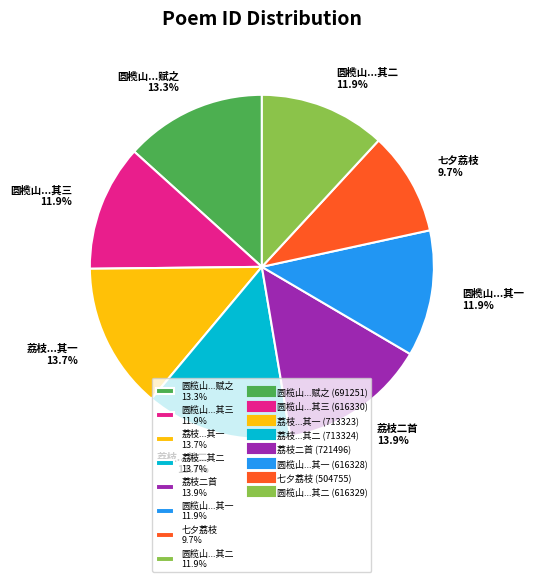

Is there a majority slice in this chart?

No